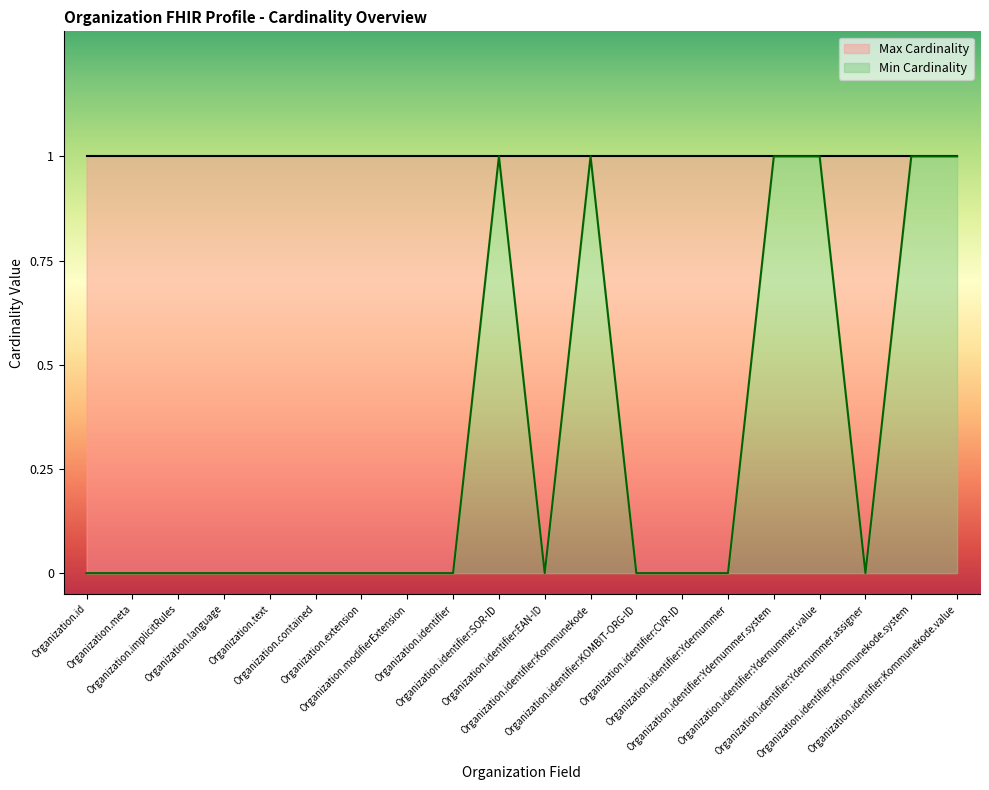

Reading left to right, extract all data points from this chart.

Organization.id=0	Organization.meta=0	Organization.implicitRules=0	Organization.language=0	Organization.text=0	Organization.contained=0	Organization.extension=0	Organization.modifierExtension=0	Organization.identifier=0	Organization.identifier:SOR-ID=1	Organization.identifier:EAN-ID=0	Organization.identifier:Kommunekode=1	Organization.identifier:KOMBIT-ORG-ID=0	Organization.identifier:CVR-ID=0	Organization.identifier:Ydernummer=0	Organization.identifier:Ydernummer.system=1	Organization.identifier:Ydernummer.value=1	Organization.identifier:Ydernummer.assigner=0	Organization.identifier:Kommunekode.system=1	Organization.identifier:Kommunekode.value=1